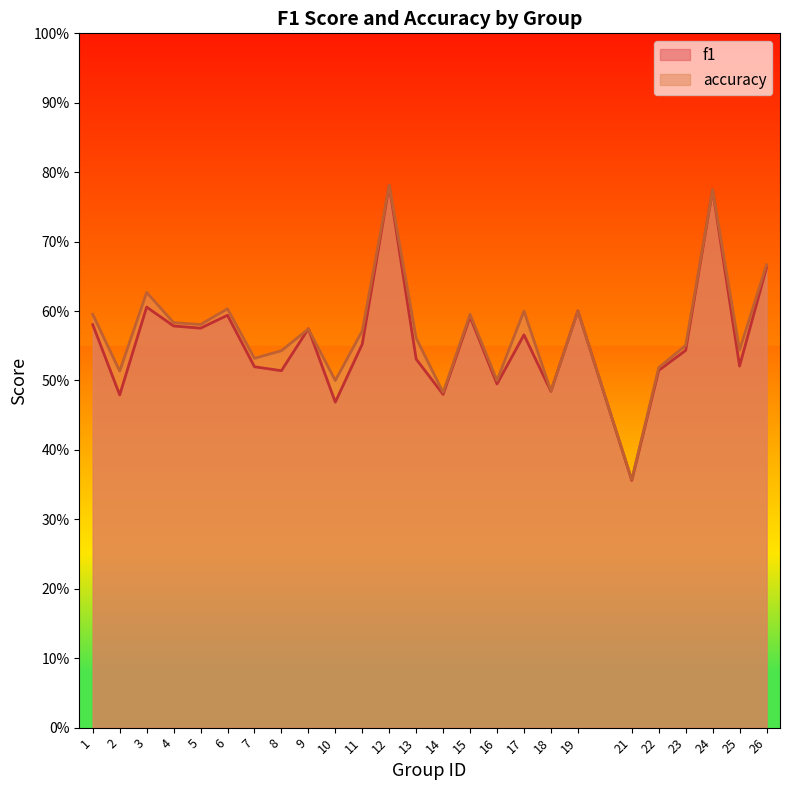

List the series in order of their peak value, lowest first.

f1, accuracy